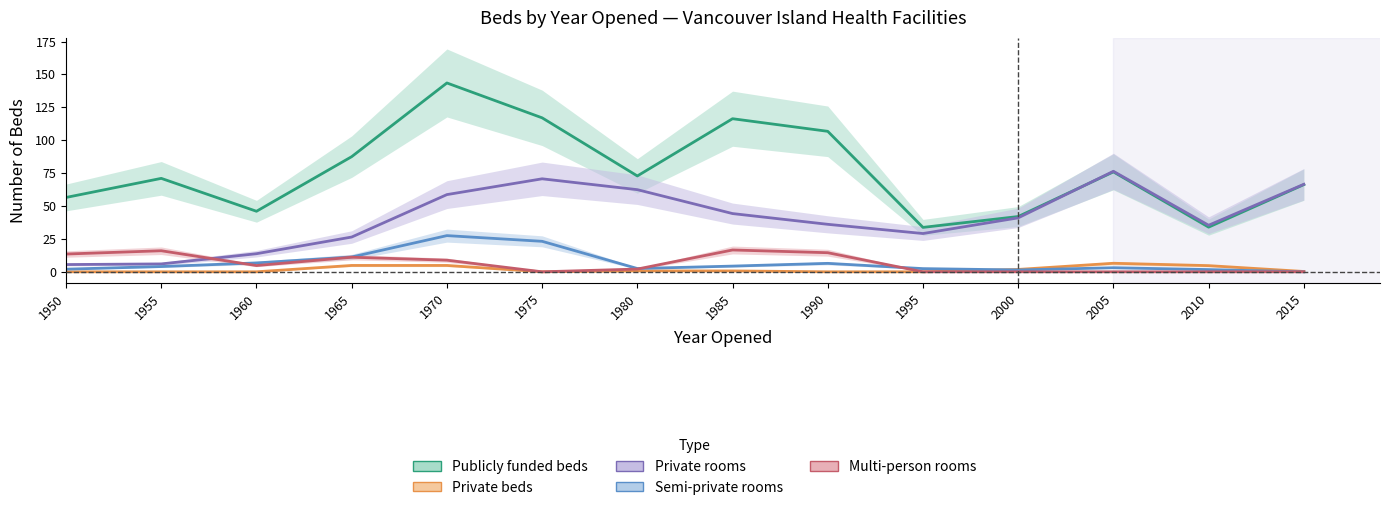

At how many categories does at least one series exceed 5?

14